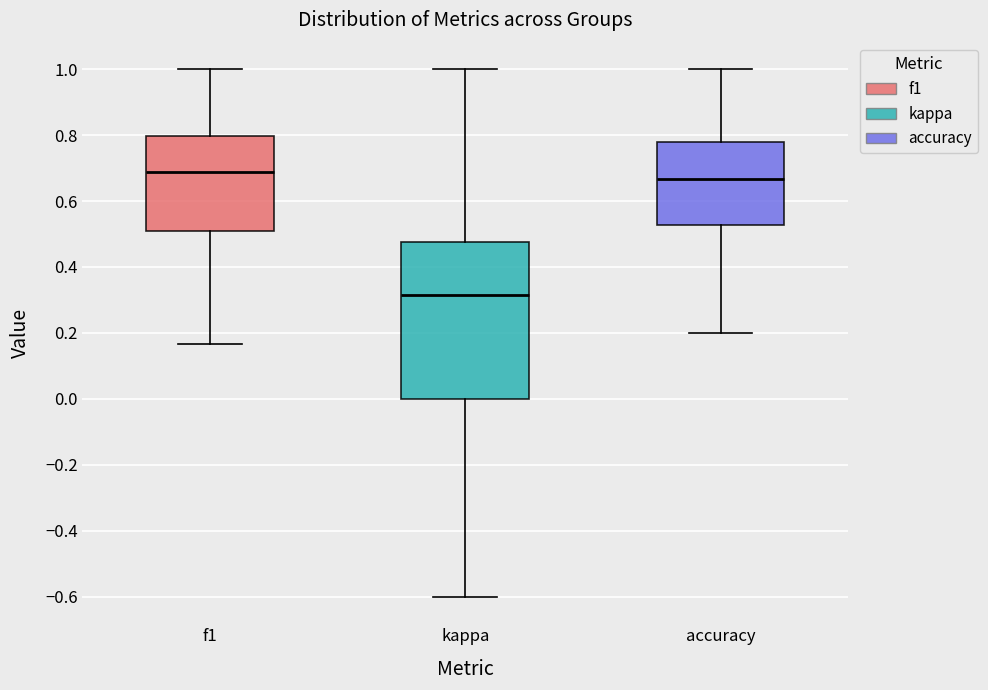

Which box is the tallest, from its lower edge to its upper edge?

kappa